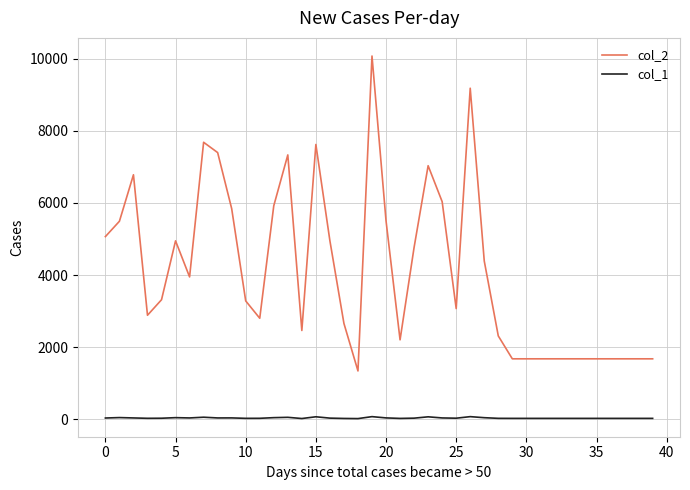

What is the difference between the maximum and second lowest values in the col_1 series?

52